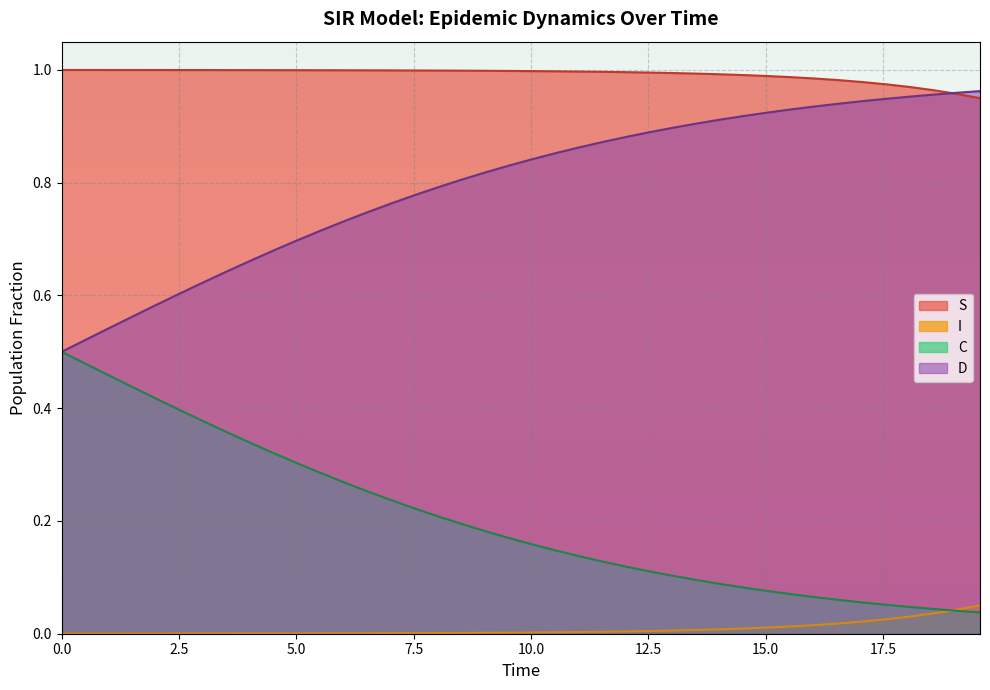

True or false: I and S intersect in this chart.

False